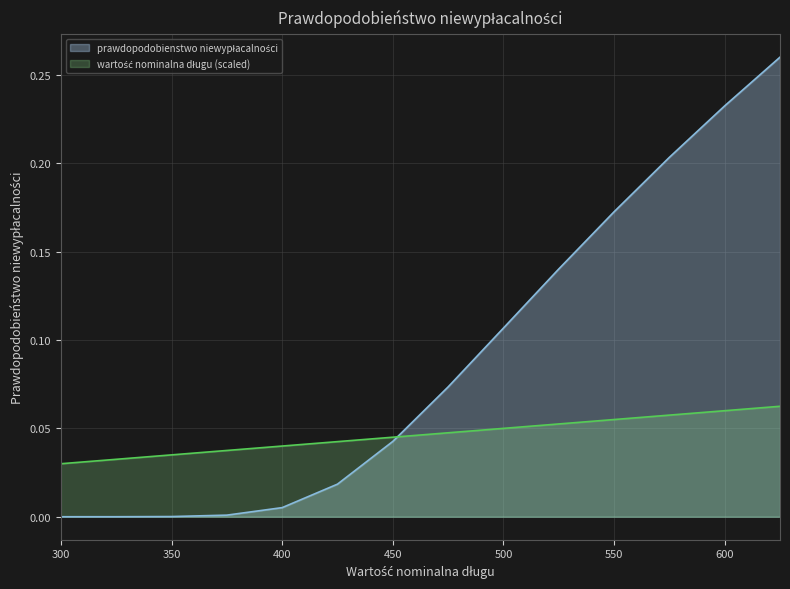

List the labels in order of prawdopodobienstwo niewypłacalności value, largest first.

625, 600, 575, 550, 525, 500, 475, 450, 425, 400, 375, 350, 325, 300